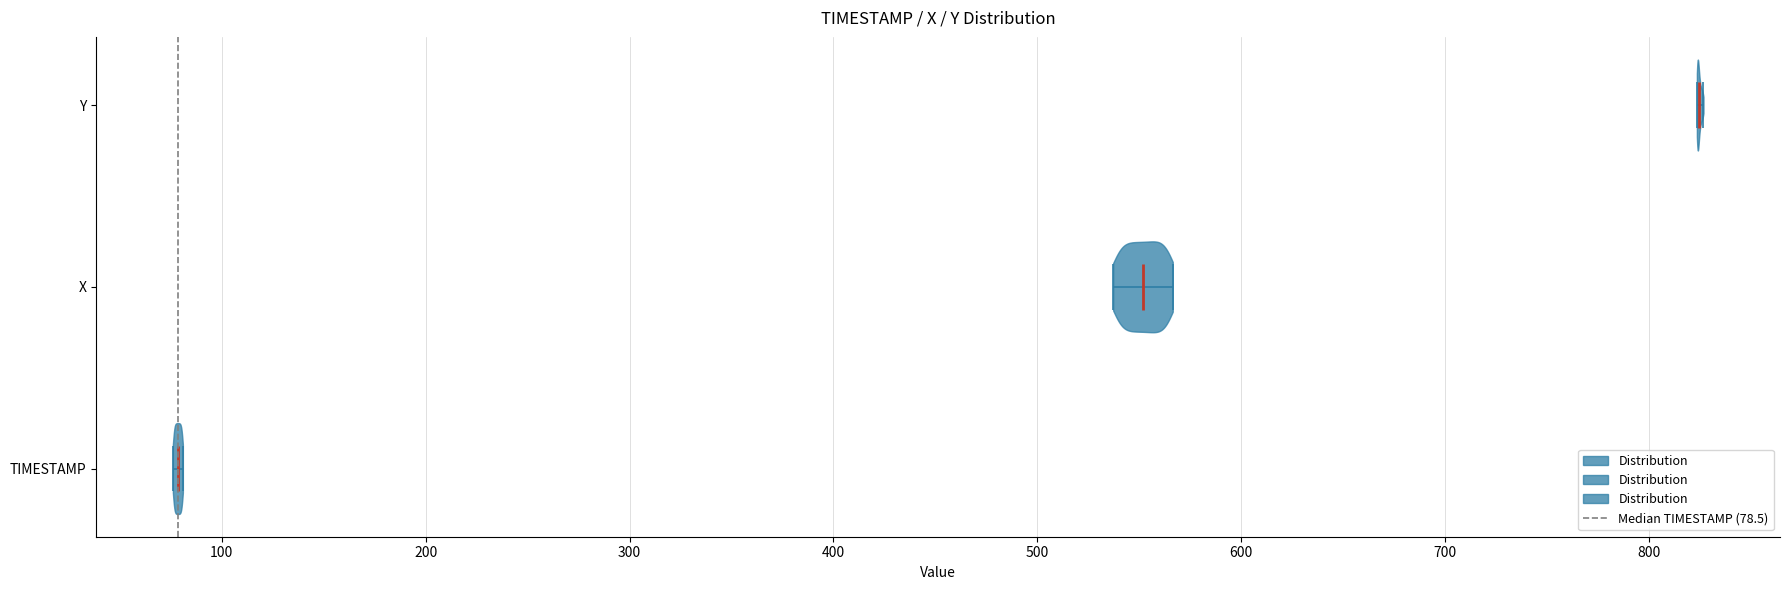

Reading bottom to top, read every violin against the x-axis: where its median line is, and the lowest and highest points it reaches. The values are not printed on the chart, so give them approximately, as read against the axis.

TIMESTAMP: median line 80, lowest point 80, highest point 80
X: median line 550, lowest point 540, highest point 570
Y: median line 820, lowest point 820, highest point 830